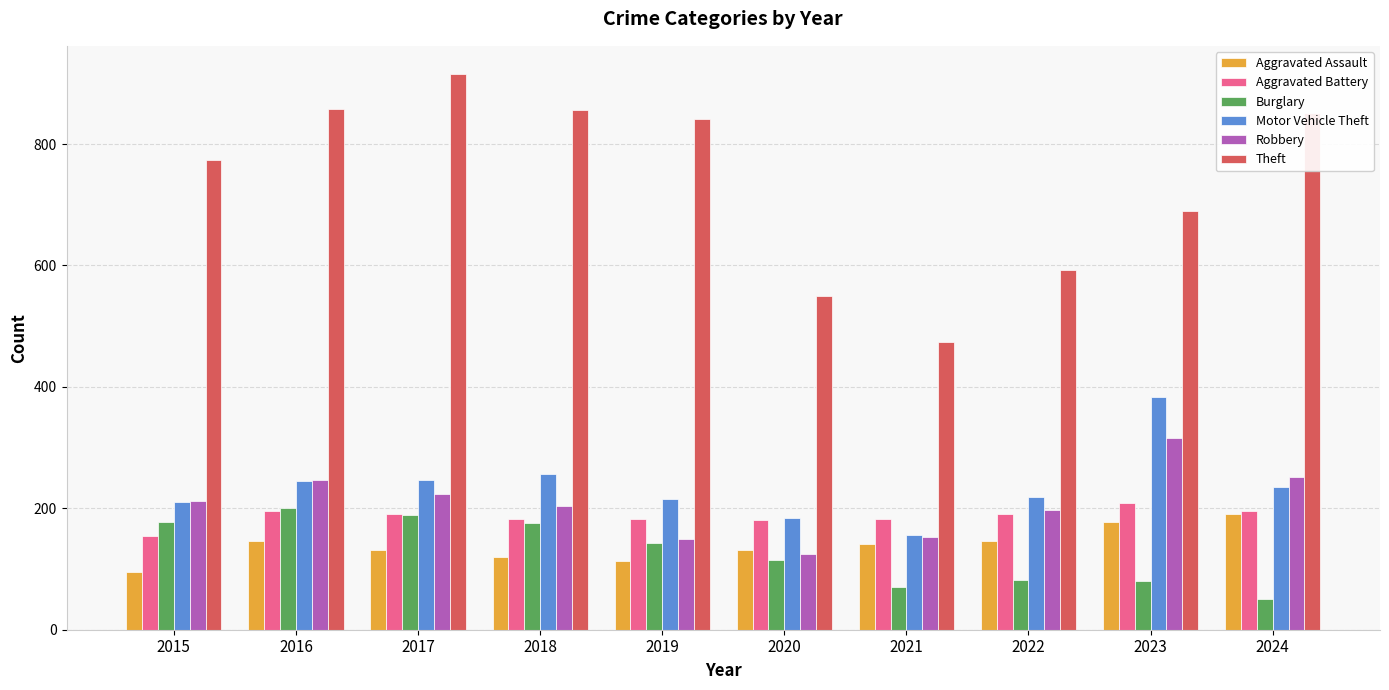

What is the total value across all series at 2021?

1178